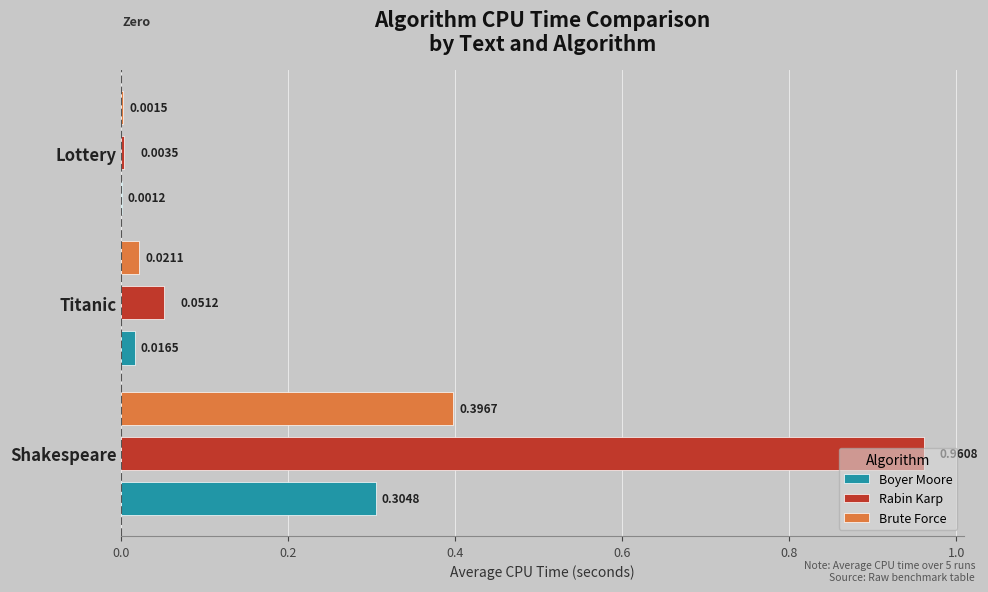

Which series changed the most between Titanic and Lottery?

Rabin Karp